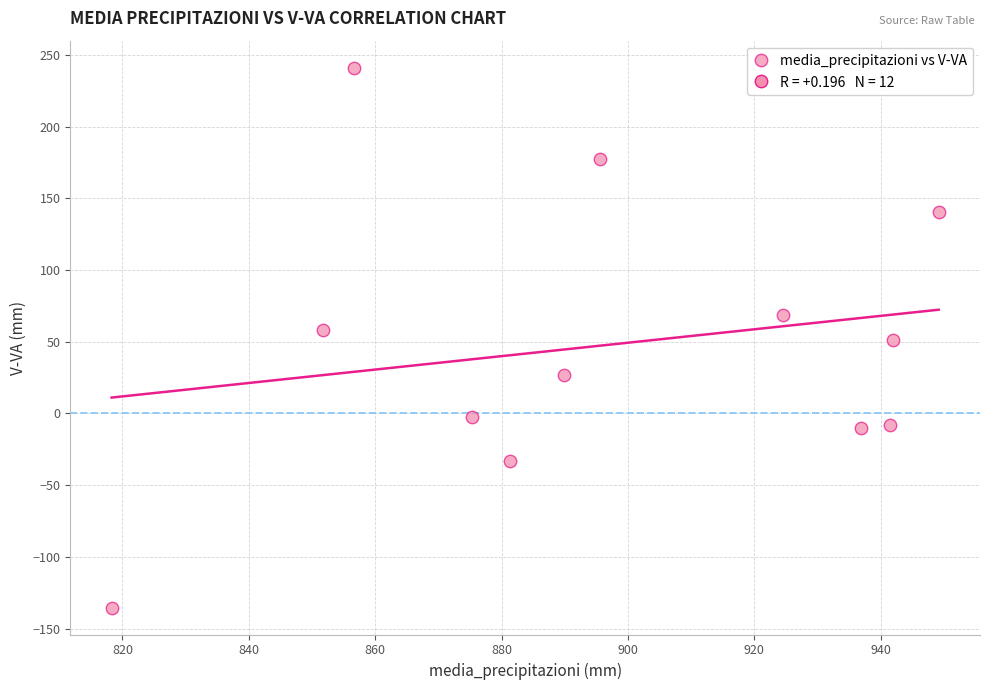

What is the range of Y values (max minus min)?

376.4